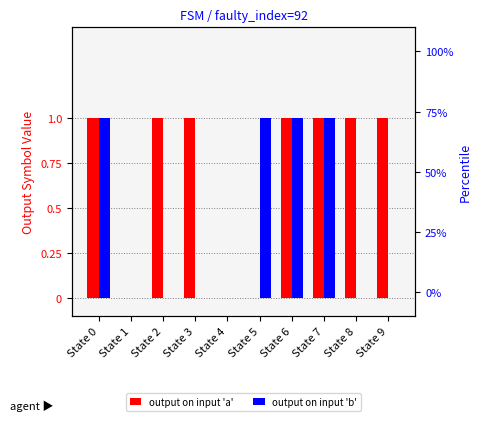

List the series in order of their overall mean, lowest first.

output on input 'b', output on input 'a'